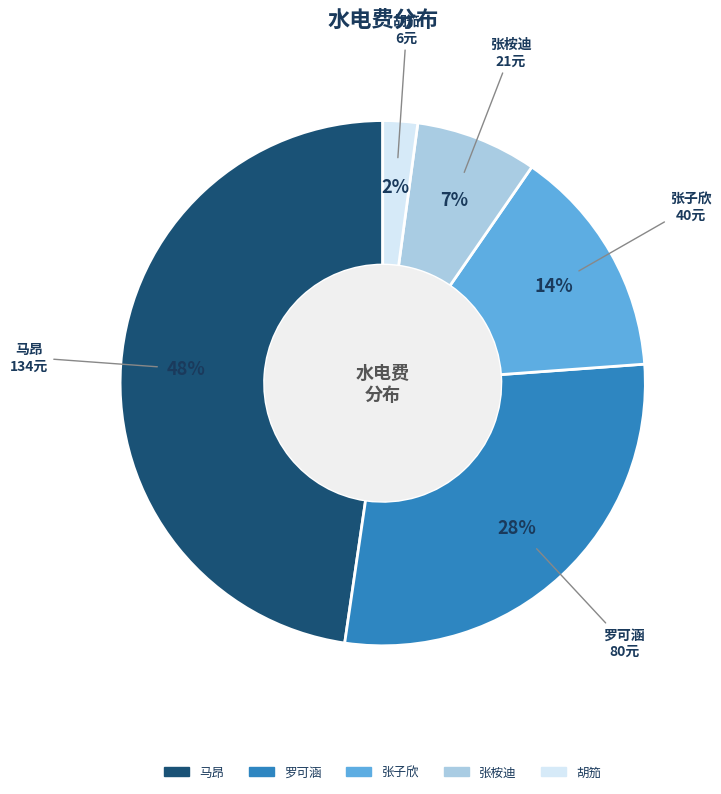

Which has a higher value, 张桉迪 or 马昂?

马昂